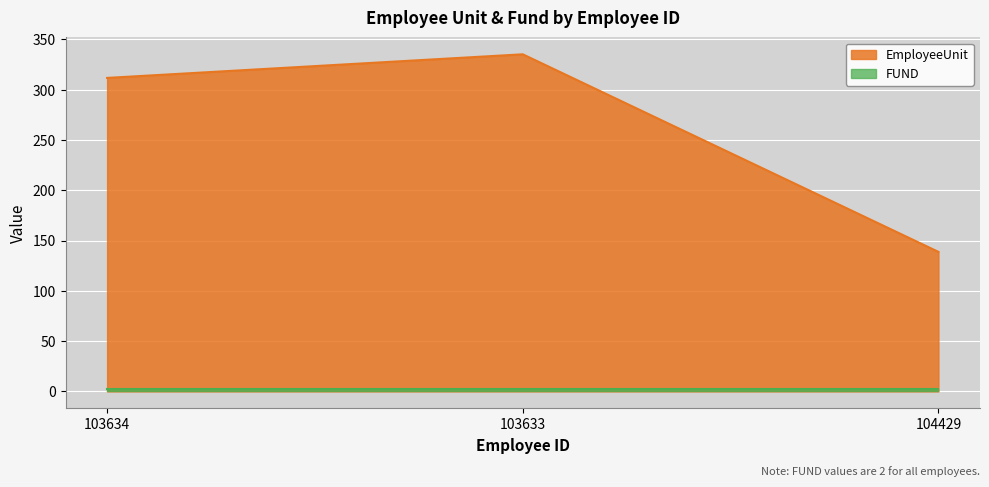

Which label corresponds to the largest value in the chart?

103633